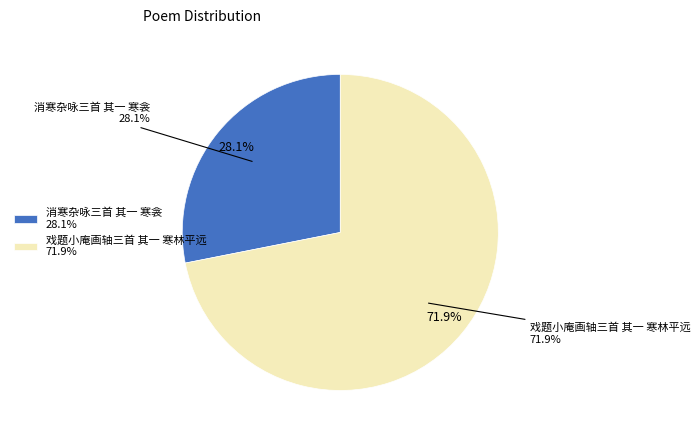

How many slices are in this pie chart?

2